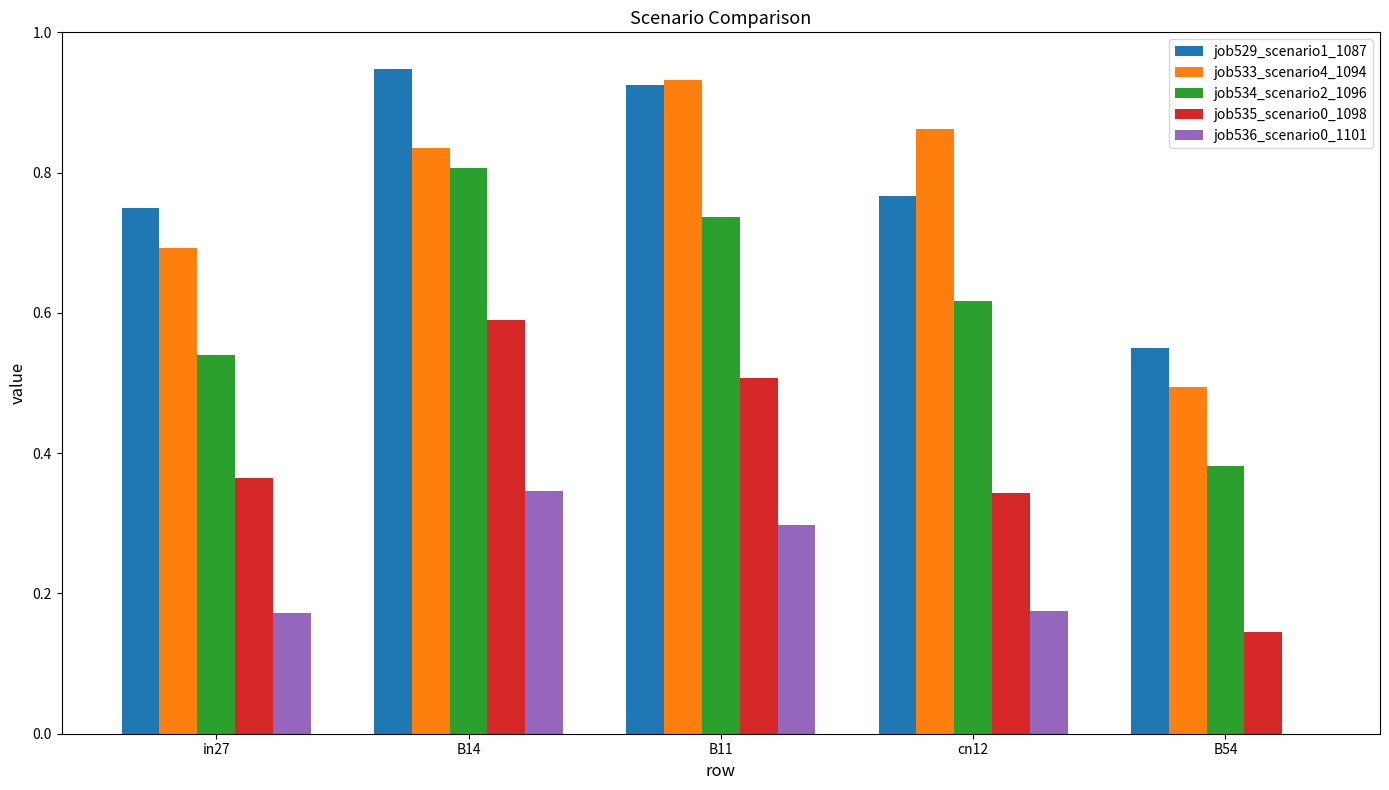

Count the job533_scenario4_1094 values in the range 0 to 1.

5